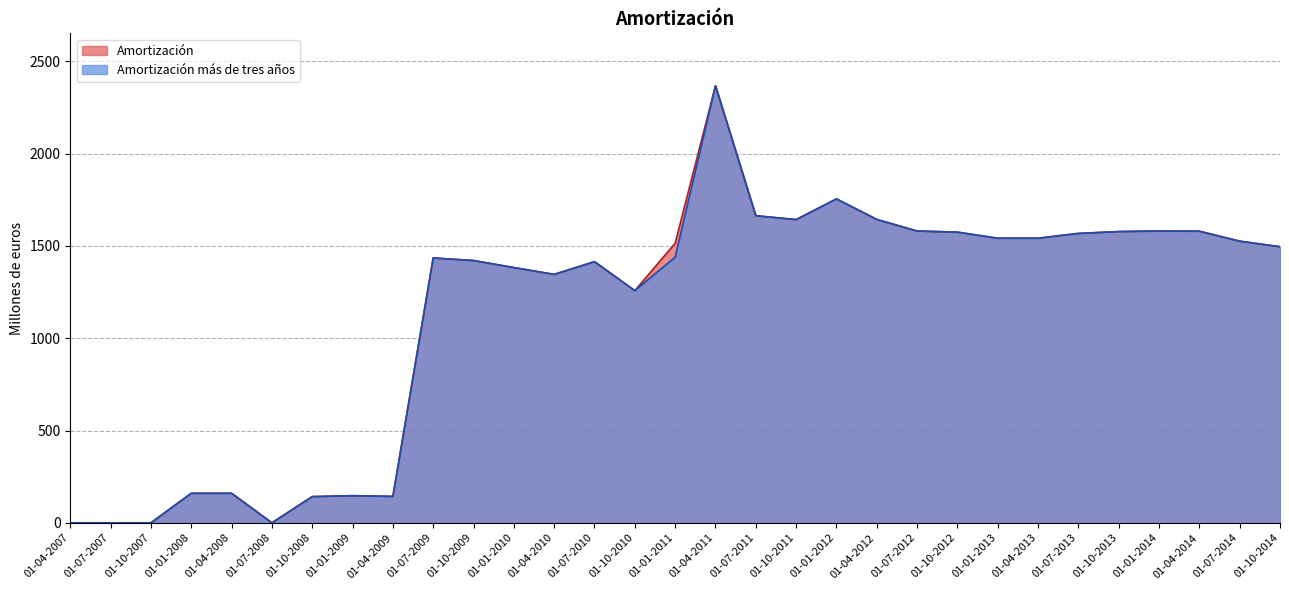

List the series in order of their peak value, lowest first.

Amortización, Amortización más de tres años